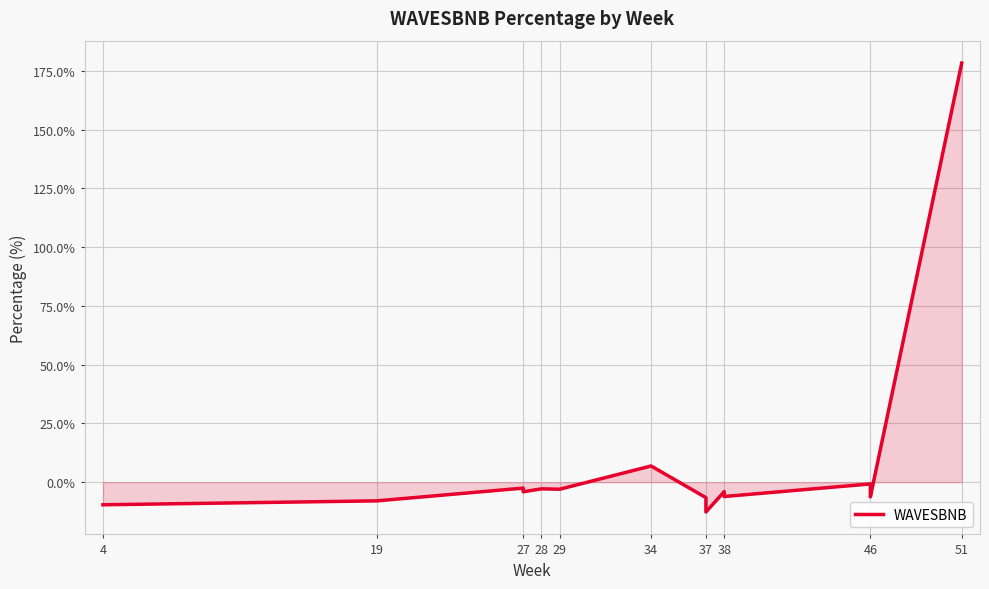

How many interior local peaks (higher than both neighbors) does the data have?

5